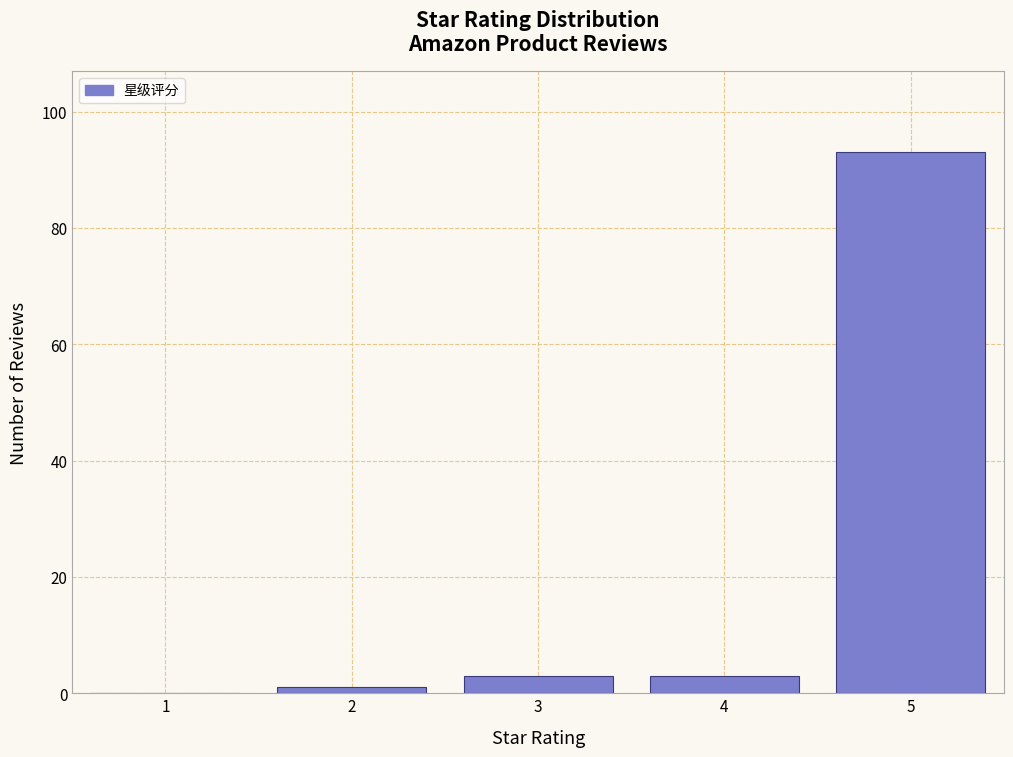

Reading right to left, extract all data points from this chart.

5=93	4=3	3=3	2=1	1=0